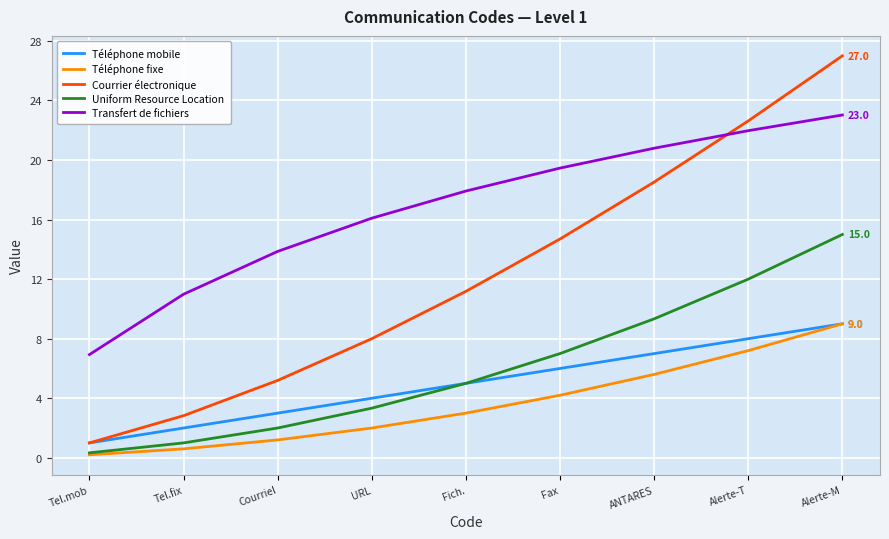

What position from the left is ANTARES?

7